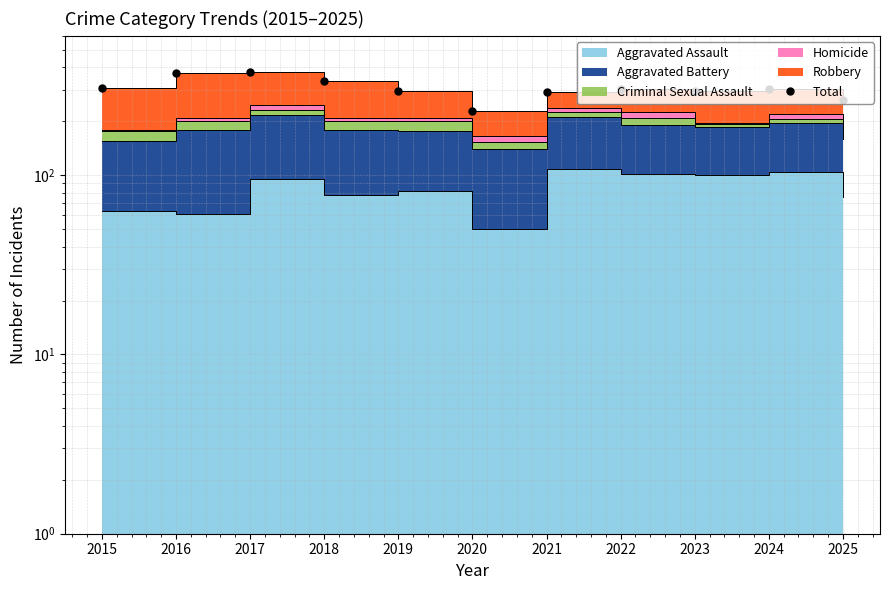

Where does the data first go above 302?

2015